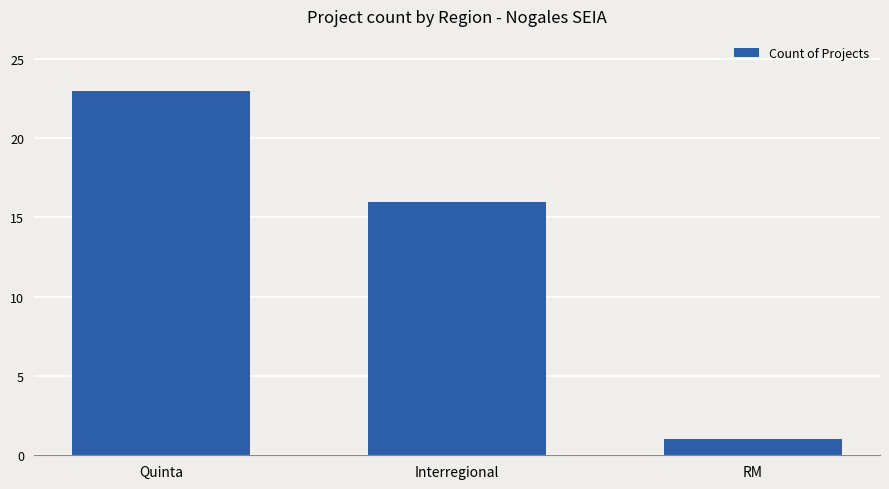

Does the chart contain stacked bars?

No